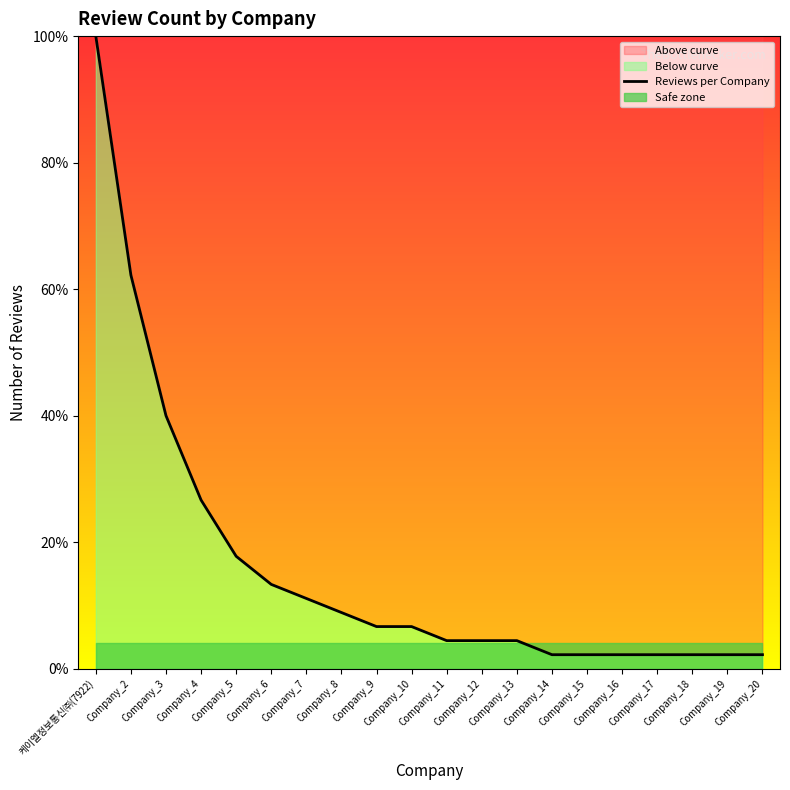

How many values are below 6?

10